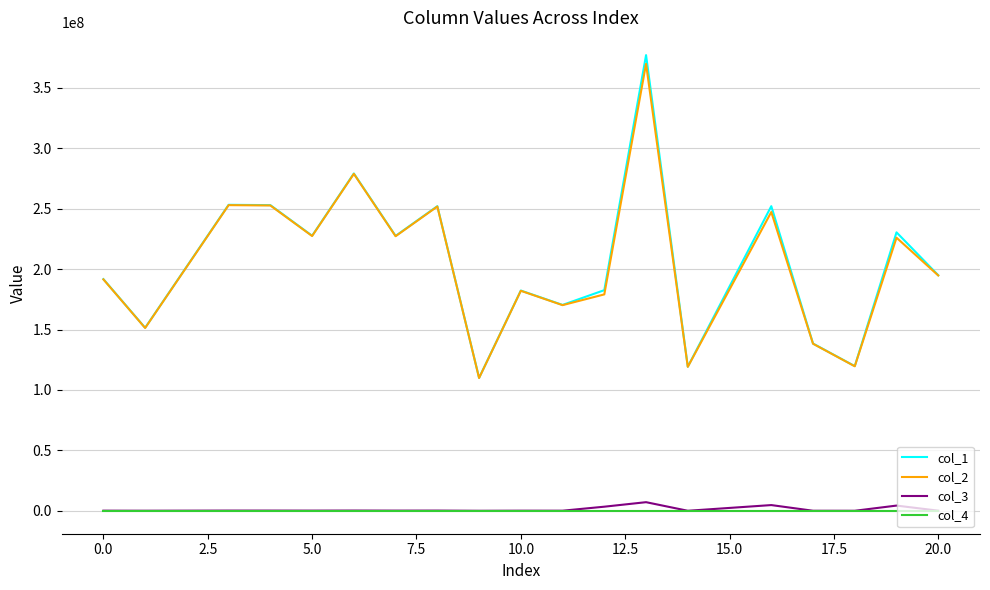

True or false: col_3 and col_2 intersect in this chart.

False